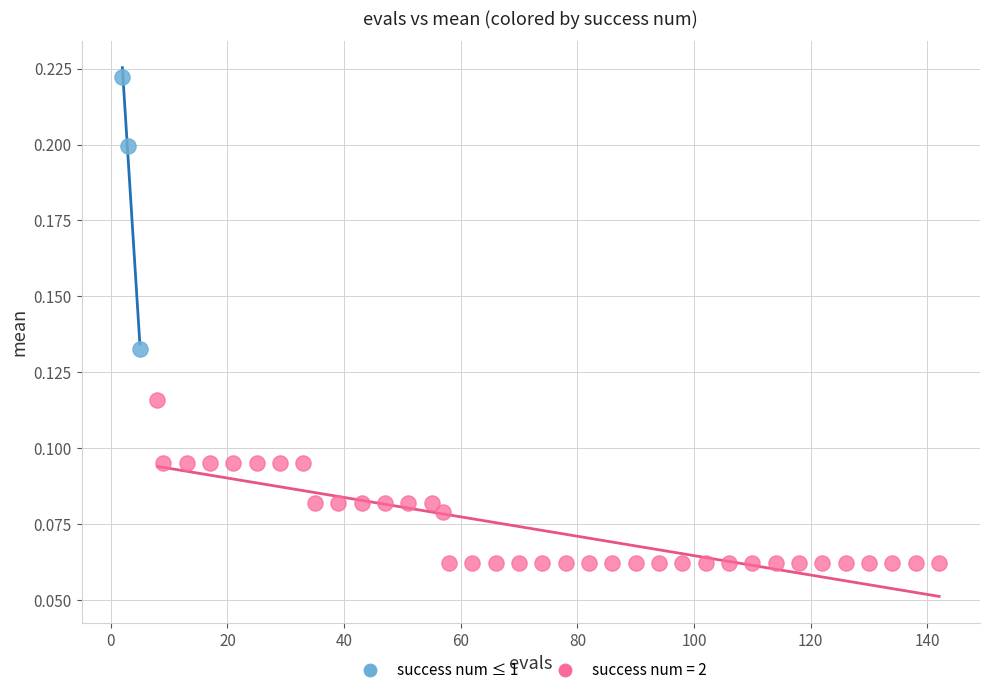

Which series reaches the maximum Y coordinate?

success num ≤ 1